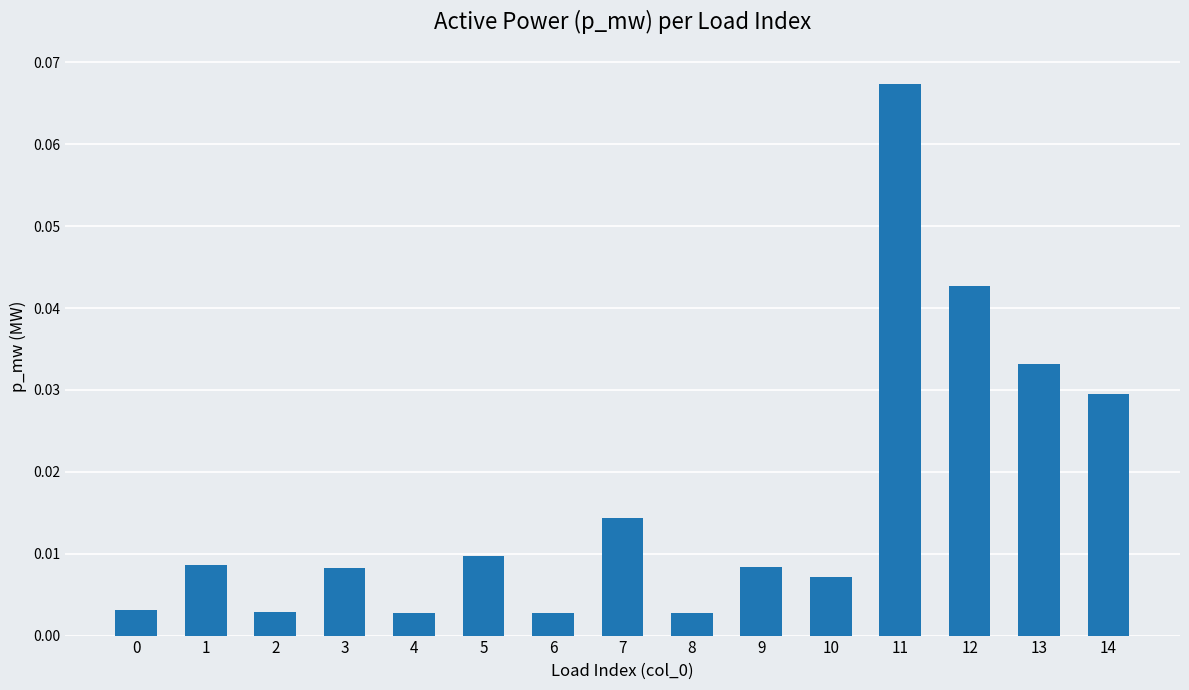

At which category does the chart reach its peak across all series?

11